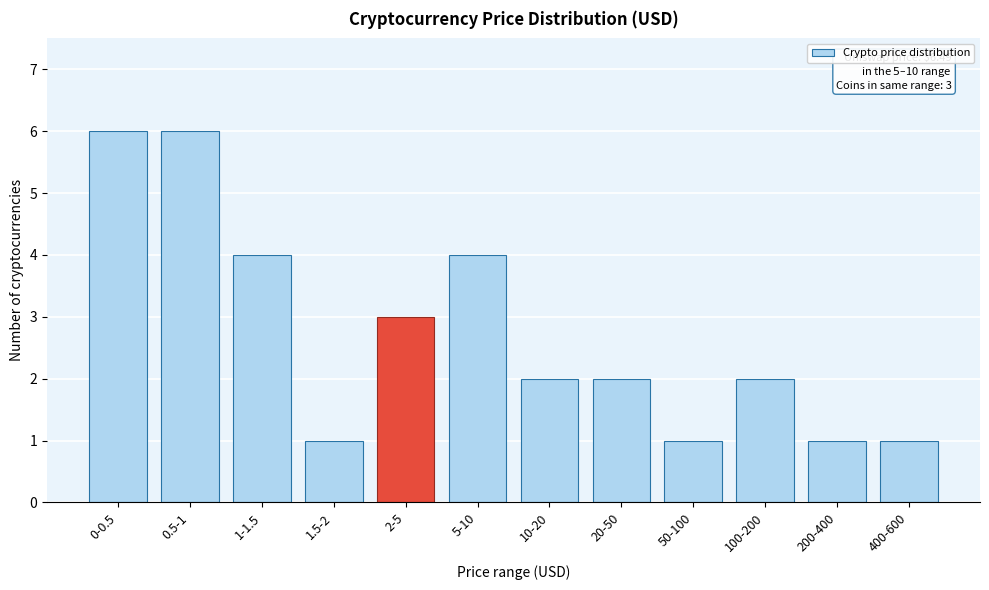

Reading left to right, transcribe all the data shown in this chart.

0-0.5=6	0.5-1=6	1-1.5=4	1.5-2=1	2-5=3	5-10=4	10-20=2	20-50=2	50-100=1	100-200=2	200-400=1	400-600=1